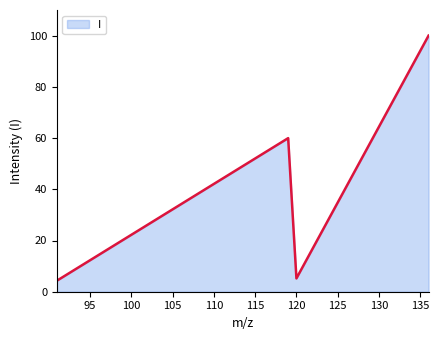

How many categories are shown in the chart?

4